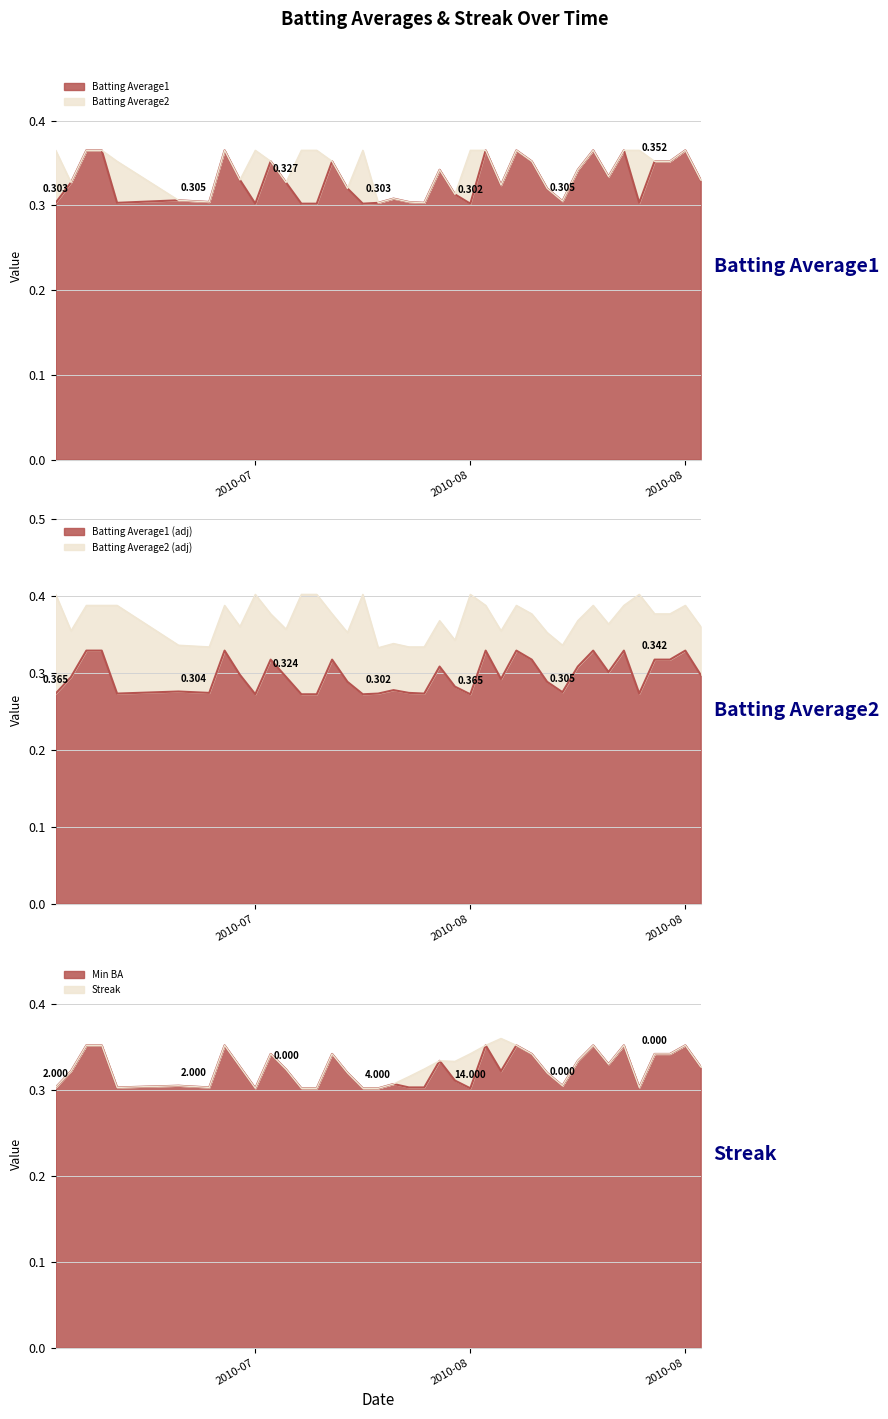

What is the label of the 30th point from the left?

2010-08-08